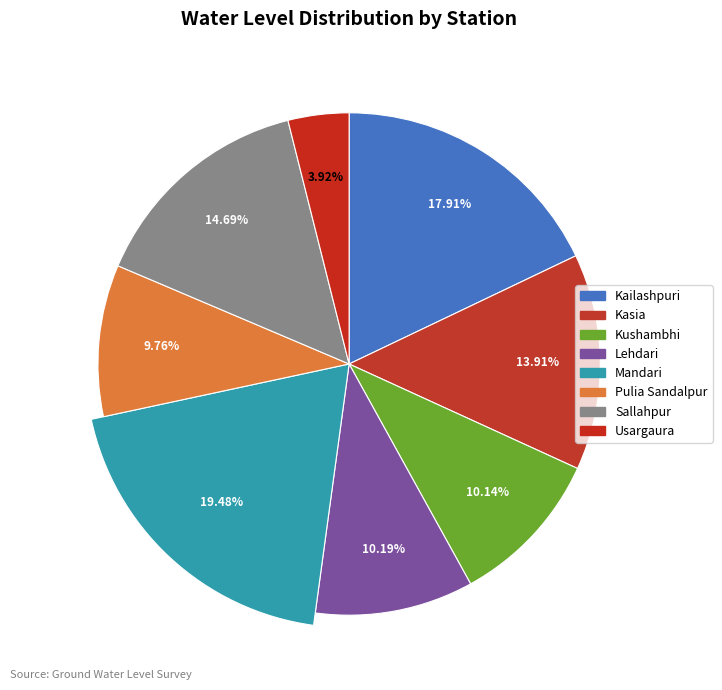

How many slices are in this pie chart?

8